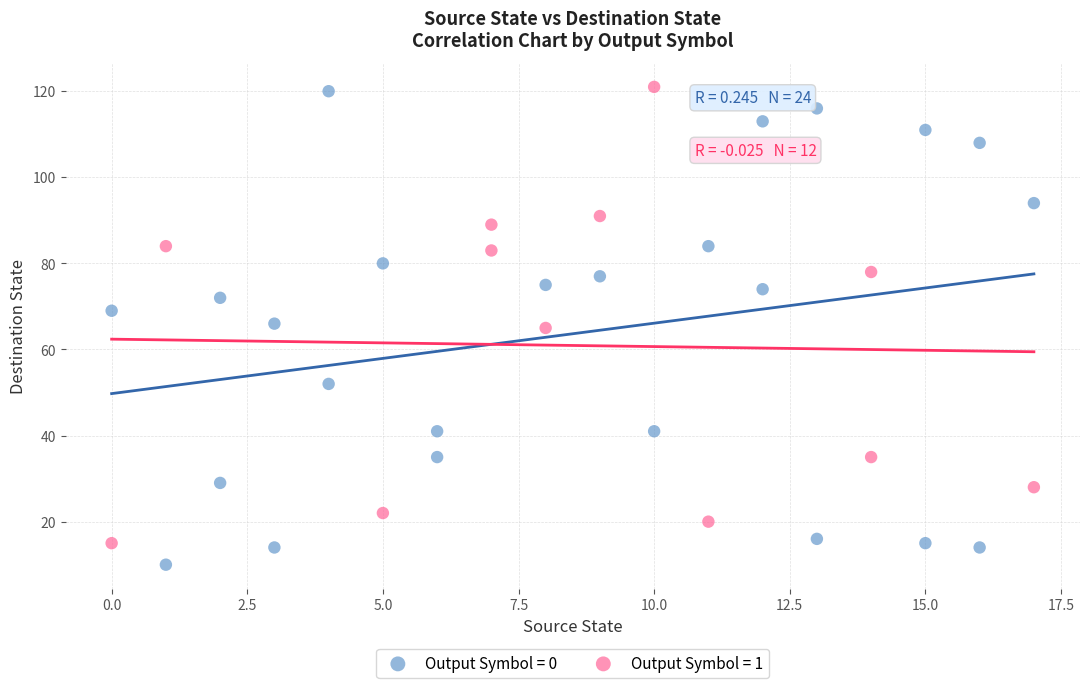

Which series contains the lowest Y value?

Output Symbol = 0